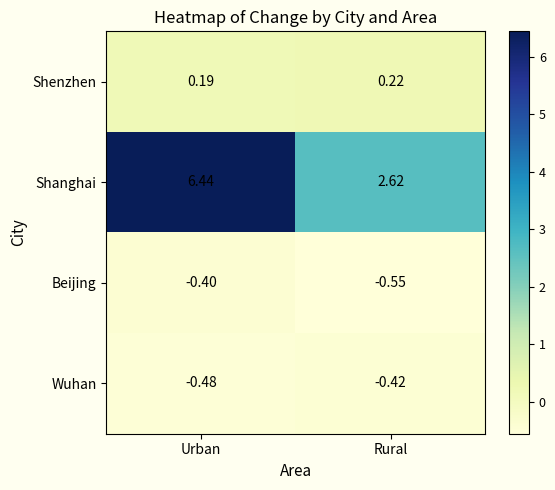

What is the difference between the highest and lowest values at Rural?

3.2